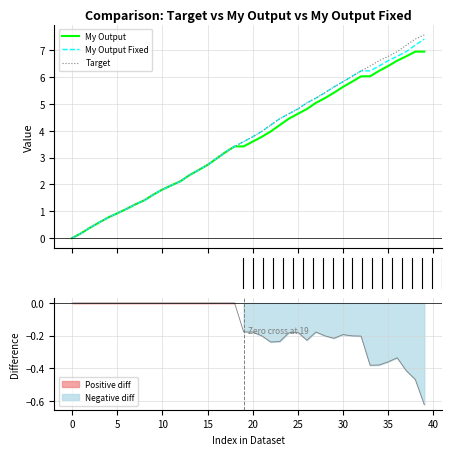

At how many categories does at least one series exceed 0?

39